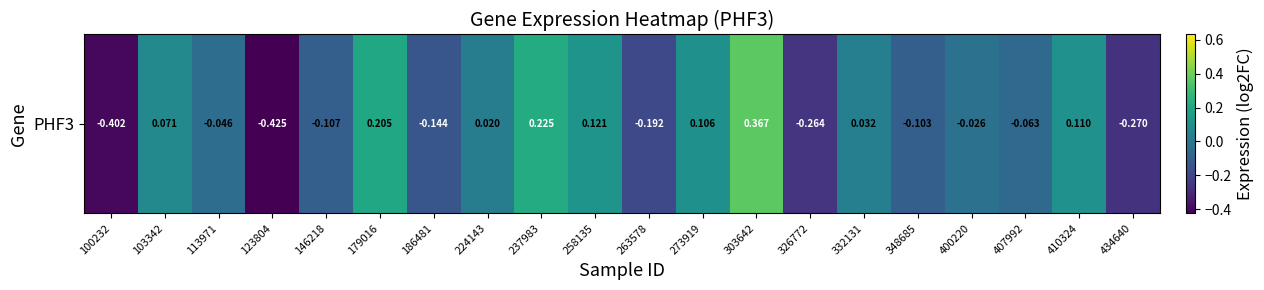

Reading right to left, what are all the values shown in this chart?

-0.3	0.1	-0.1	-0.0	-0.1	0.0	-0.3	0.4	0.1	-0.2	0.1	0.2	0.0	-0.1	0.2	-0.1	-0.4	-0.0	0.1	-0.4